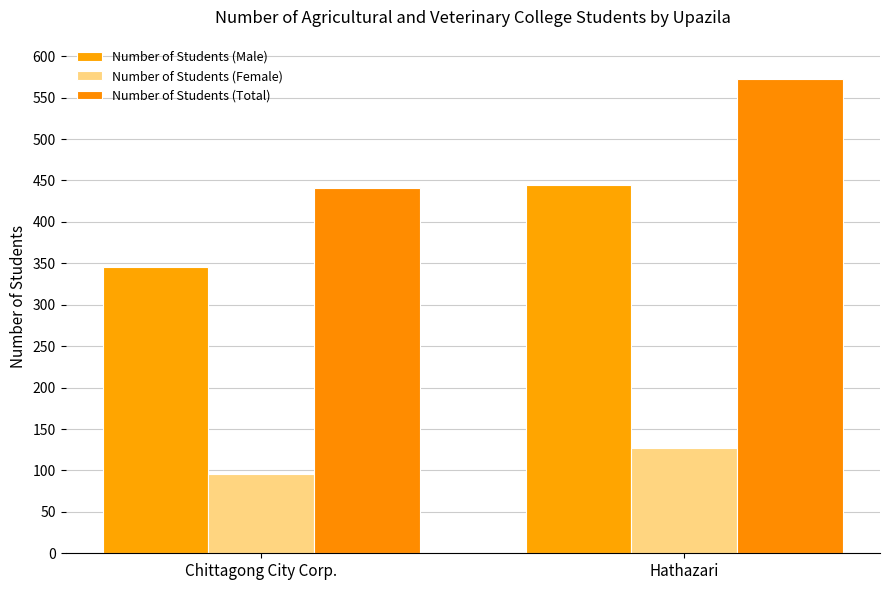

Which category has the lowest value in the Number of Students (Total) series?

Chittagong City Corp.